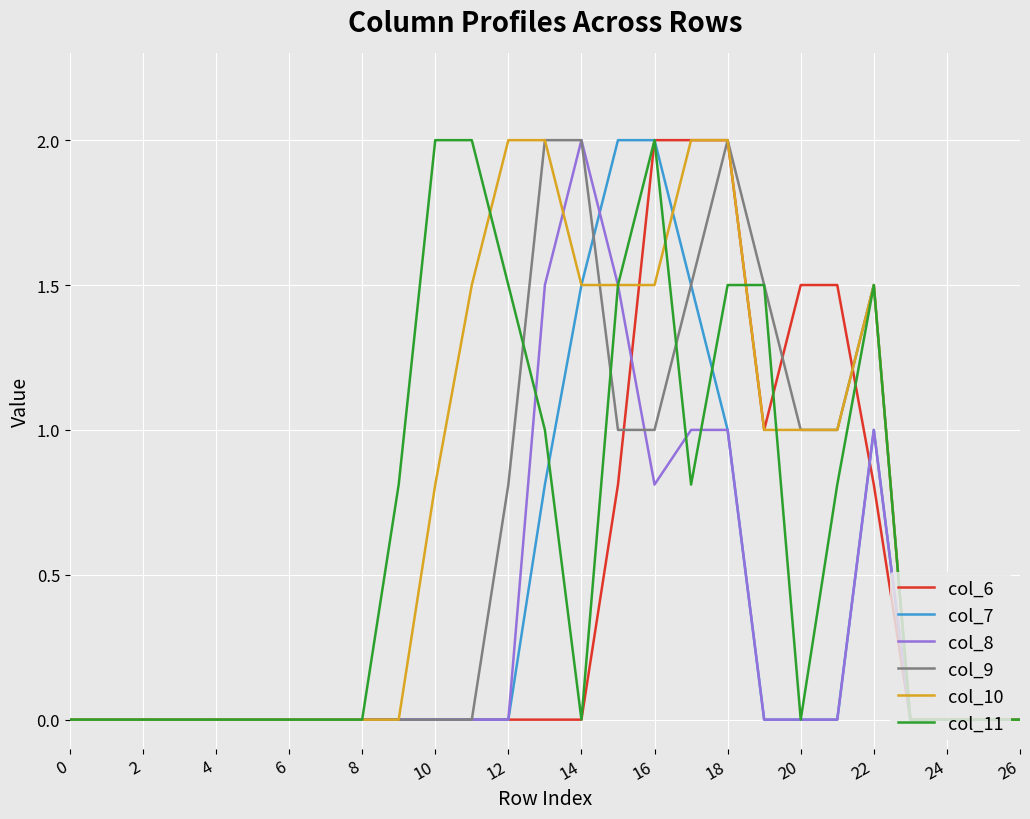

What is the greatest value displayed?

2.0